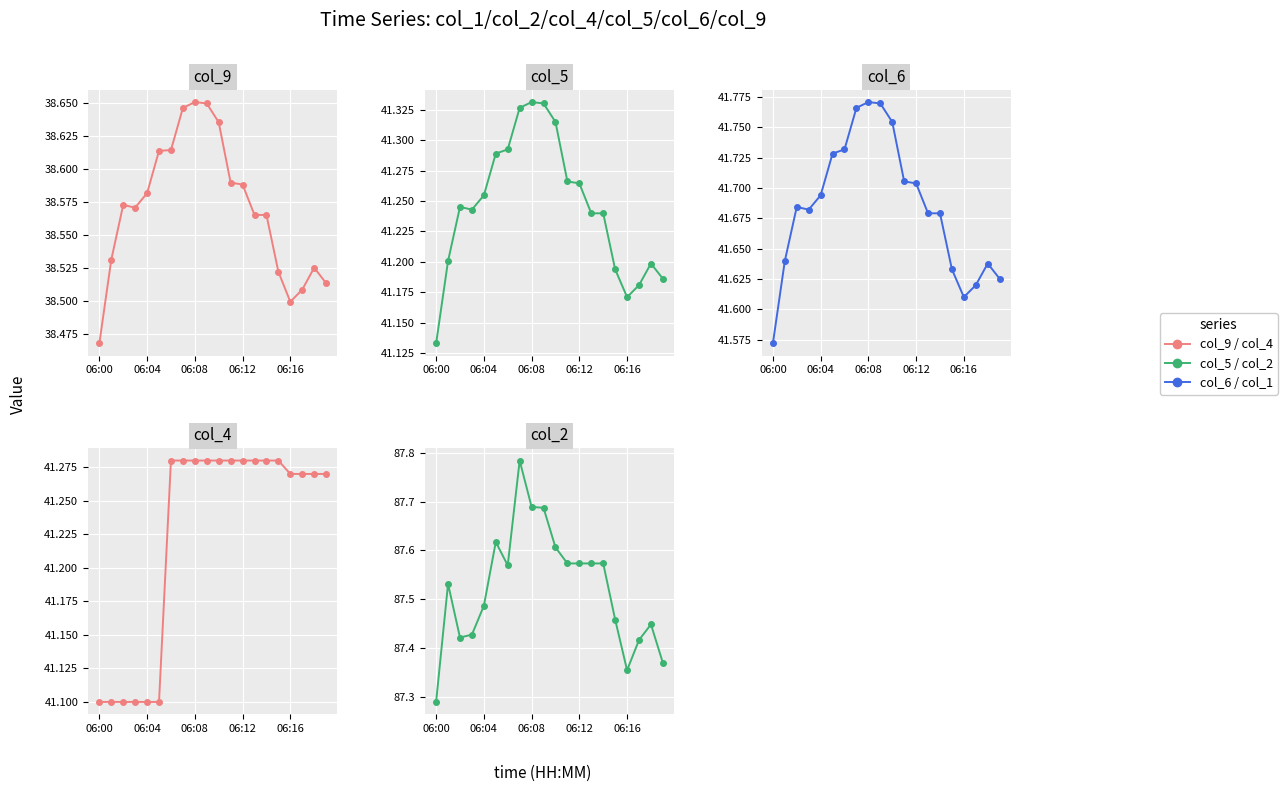

Between 06:08 and 5, which series saw the biggest shift?

col_2